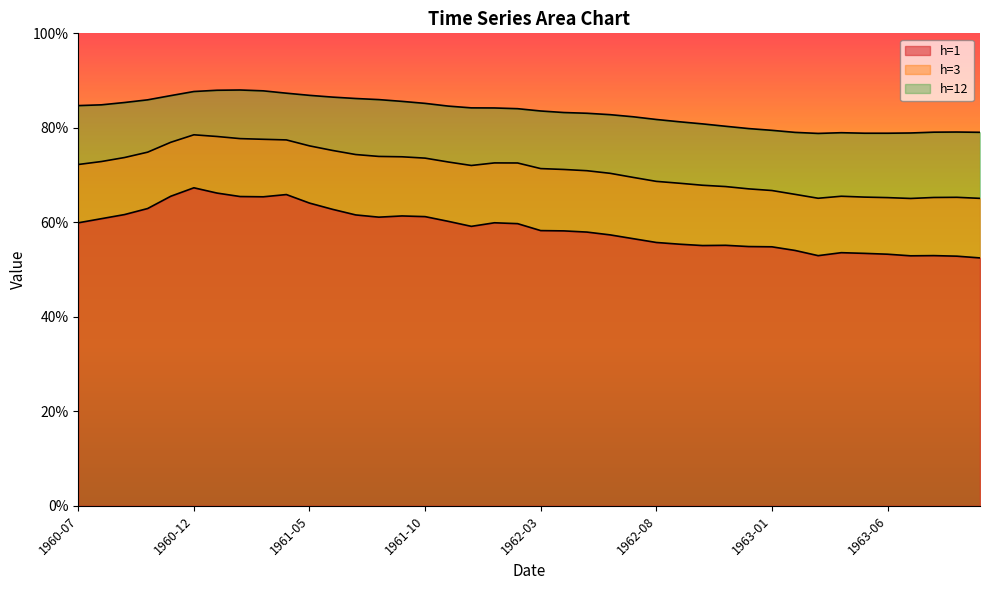

What is the sum of the h=12 values at 1963-04 and 1962-04?

1.6